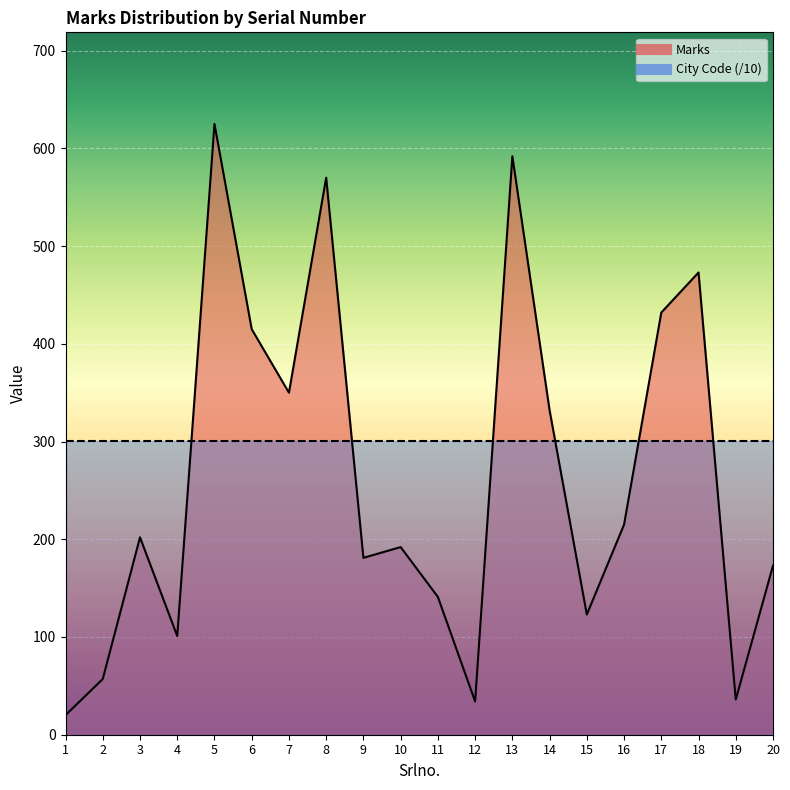

What is the difference between the values at 11 and 12?

107